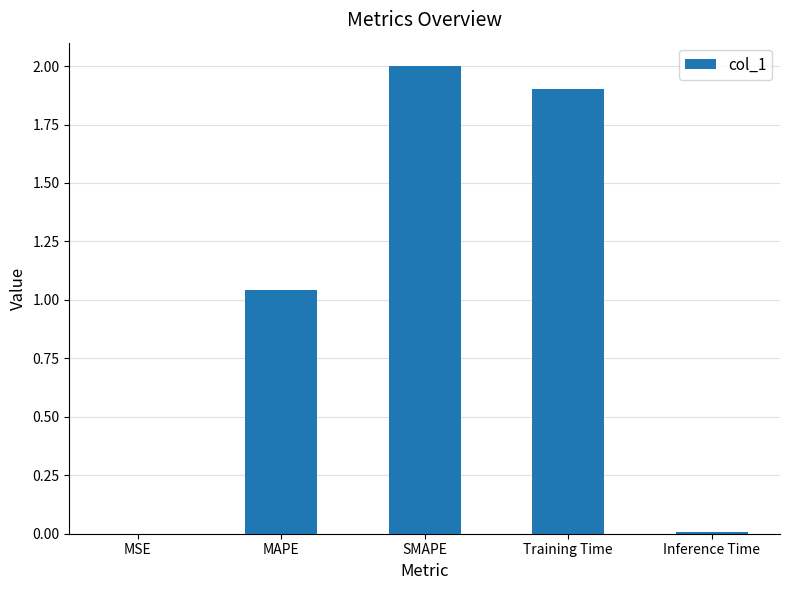

At which label is the value closest to 1?

MAPE